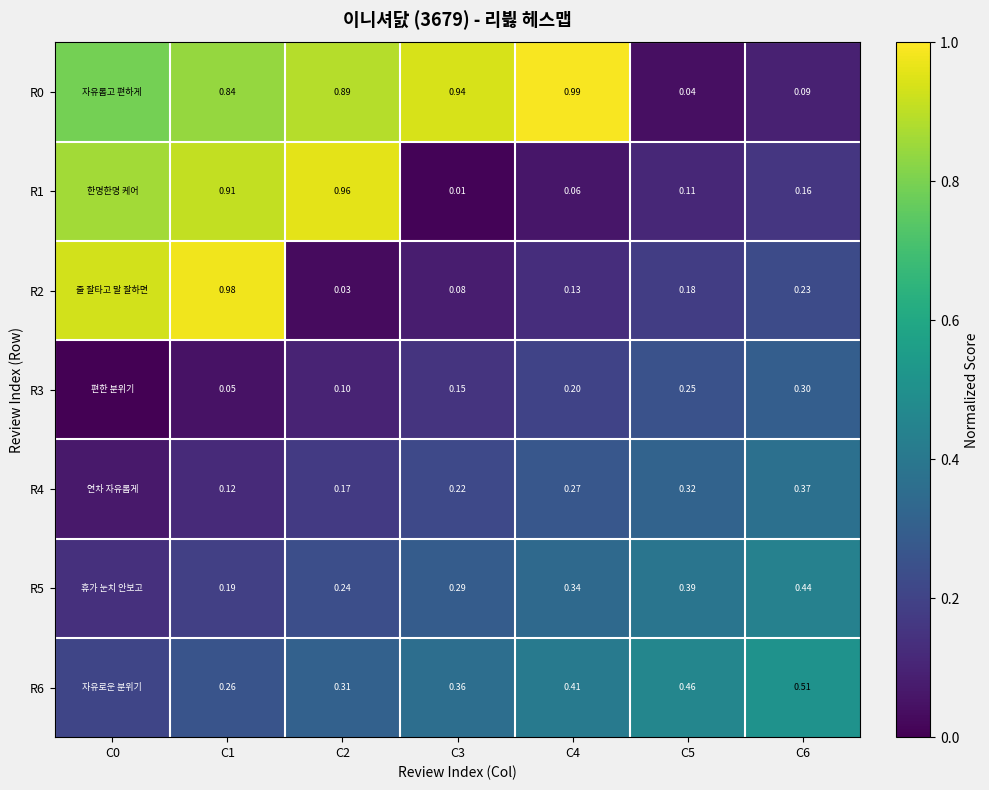

Is it true that R0 equals 0.0 at C6?

False